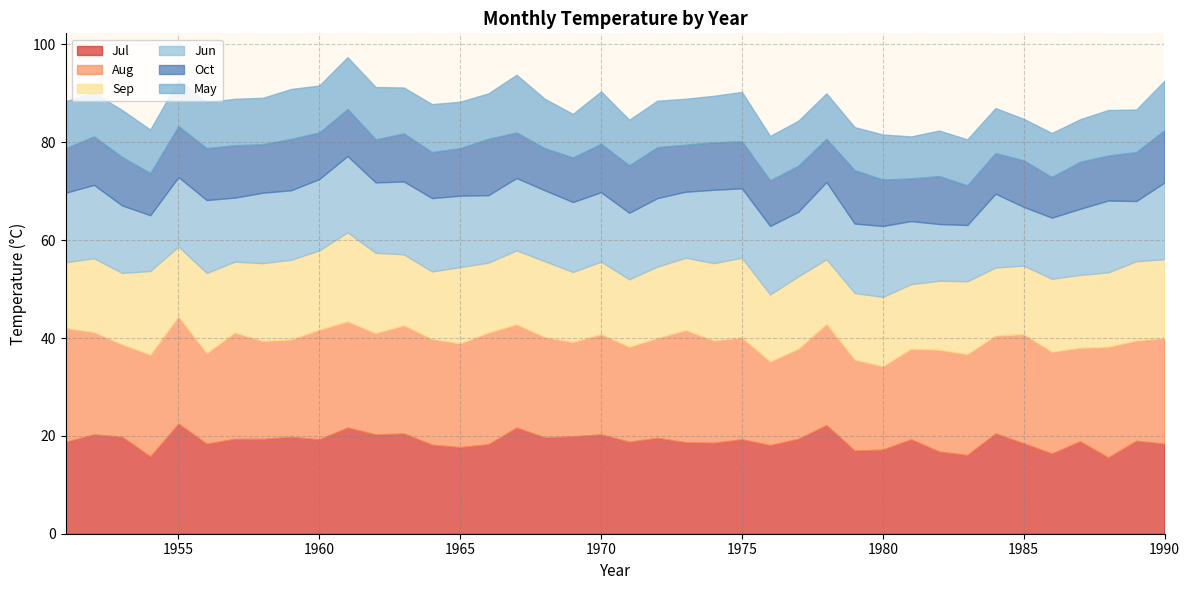

How many categories are shown in the chart?

40